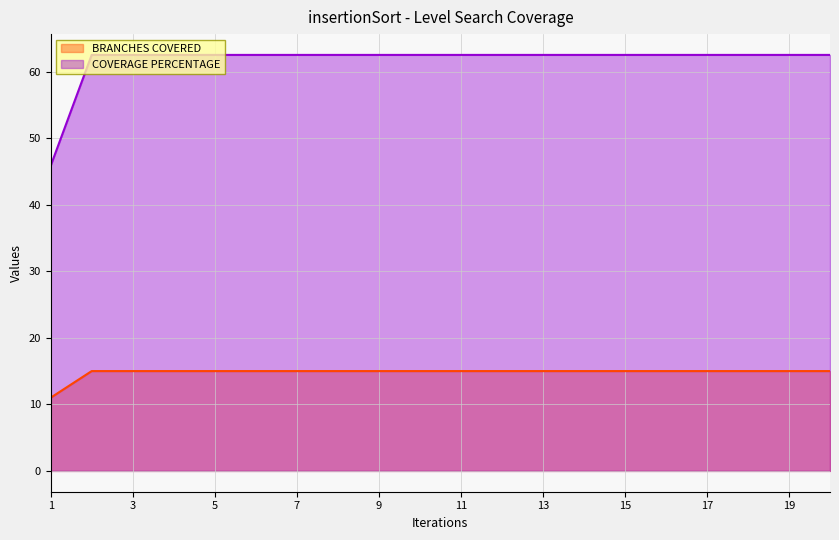

What is the sum of all BRANCHES COVERED values?

296.0